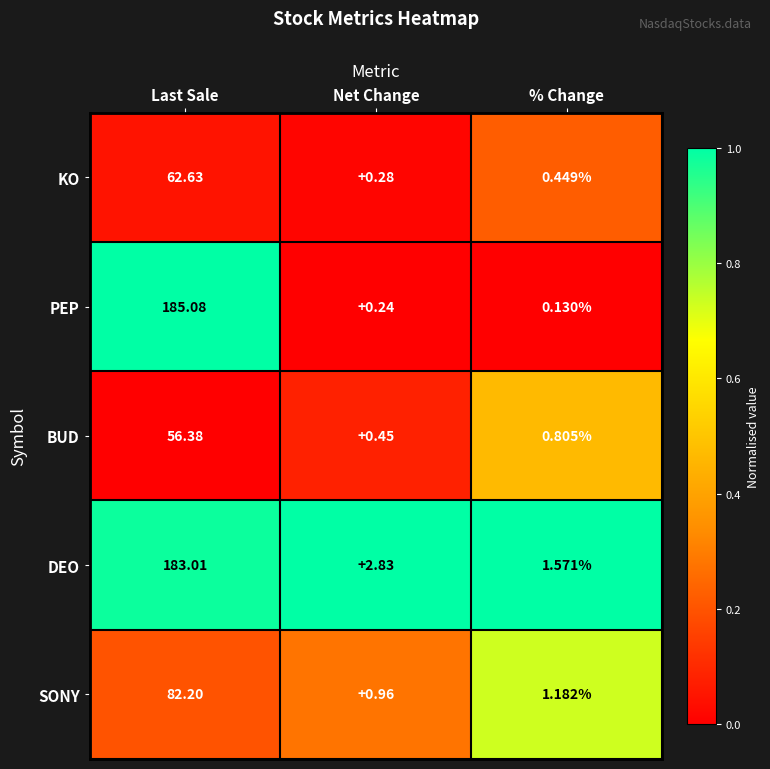

Which series has the widest spread of values?

PEP